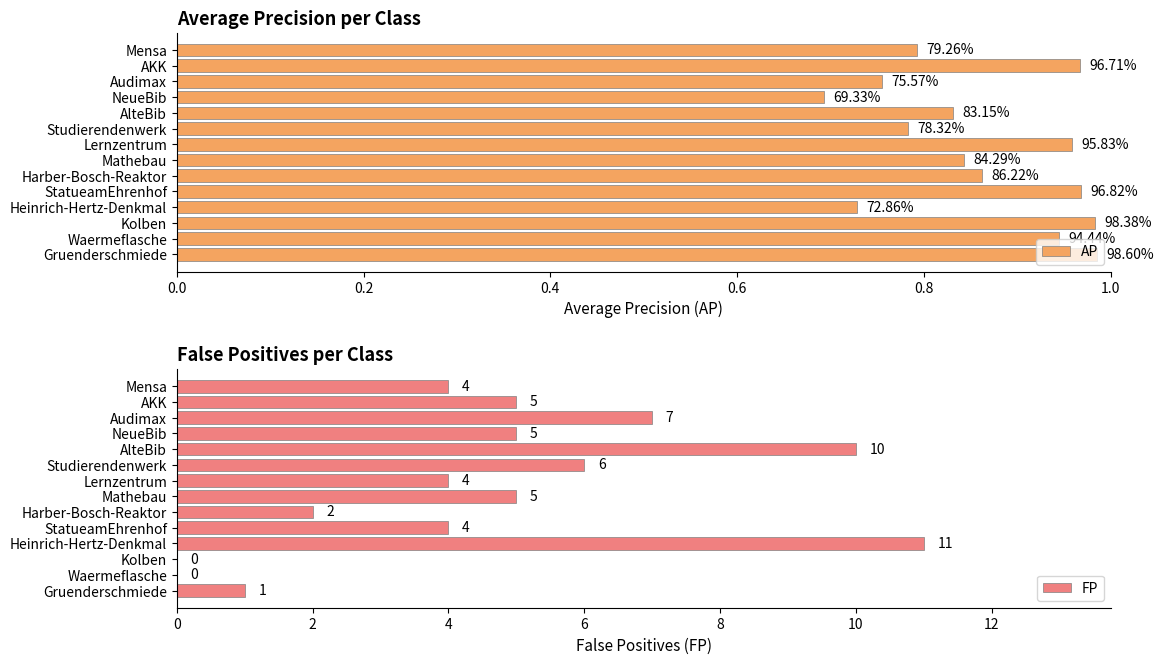

What is the sum of all FP values?

64